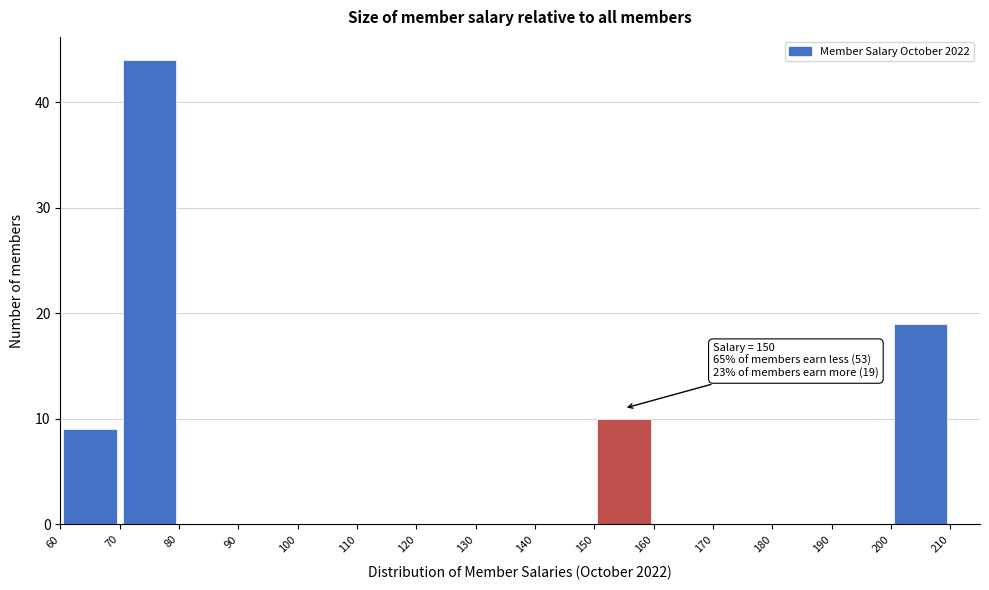

Over which range of the x-axis is the bar tallest?

70 to 80